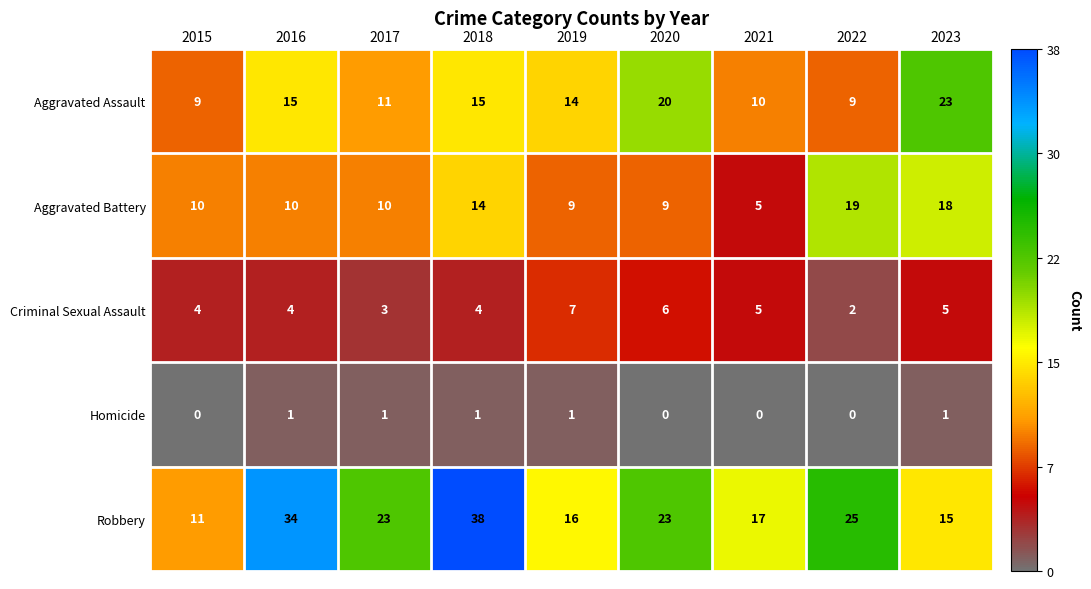

True or false: Aggravated Assault has a value of 9 at 2022.

True